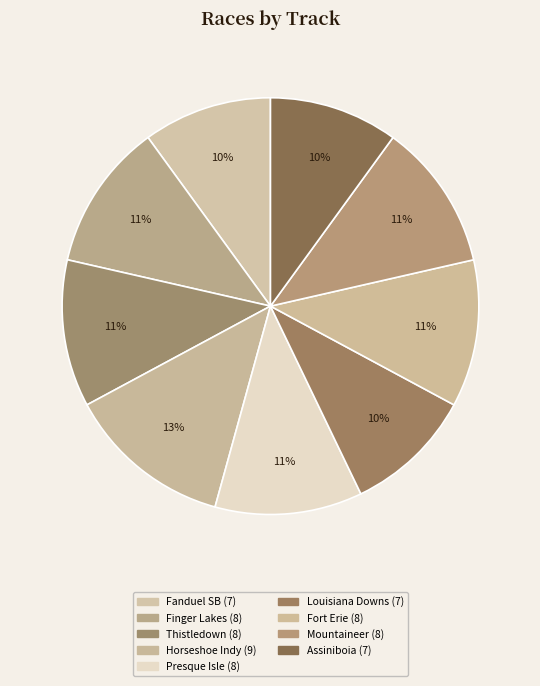

Count the number of slices in the pie.

9